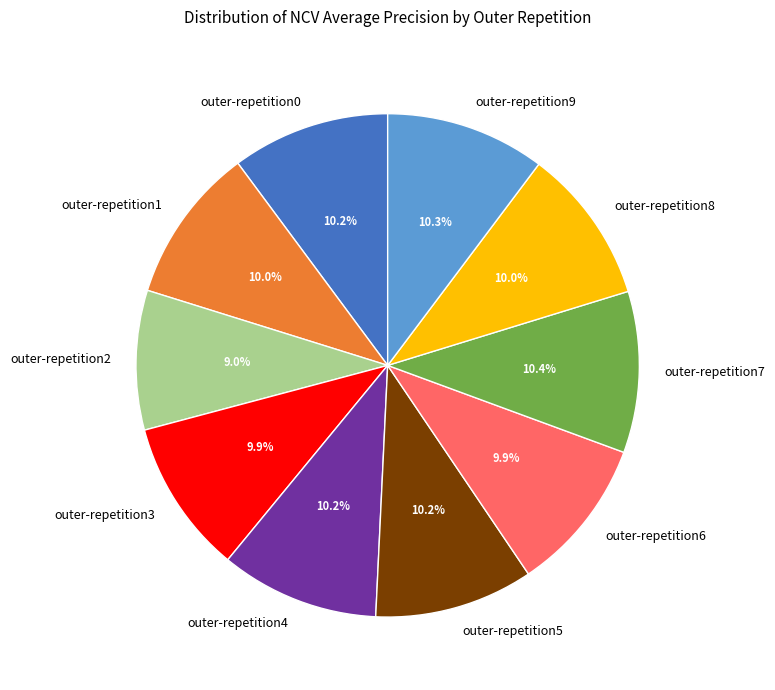

Do outer-repetition2 and outer-repetition9 together represent more than half of the pie?

No